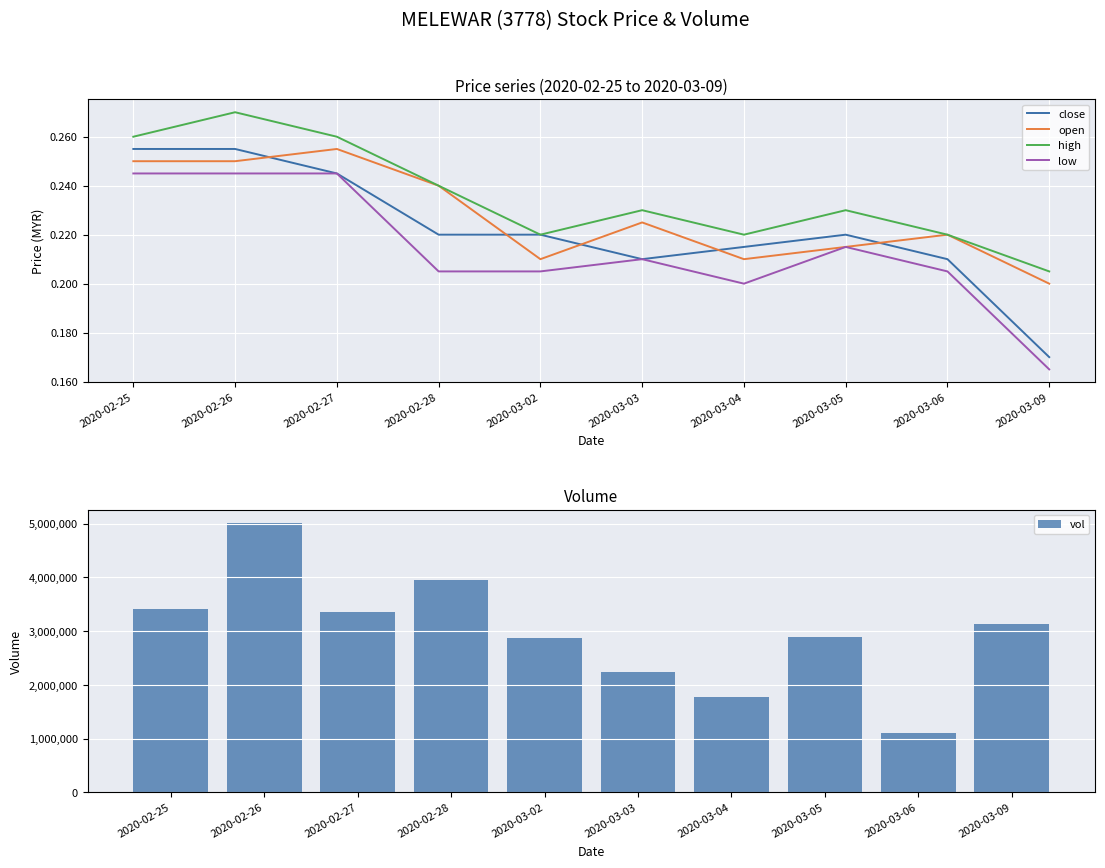

Between which two adjacent categories do close and open first intersect?

2020-02-26 and 2020-02-27